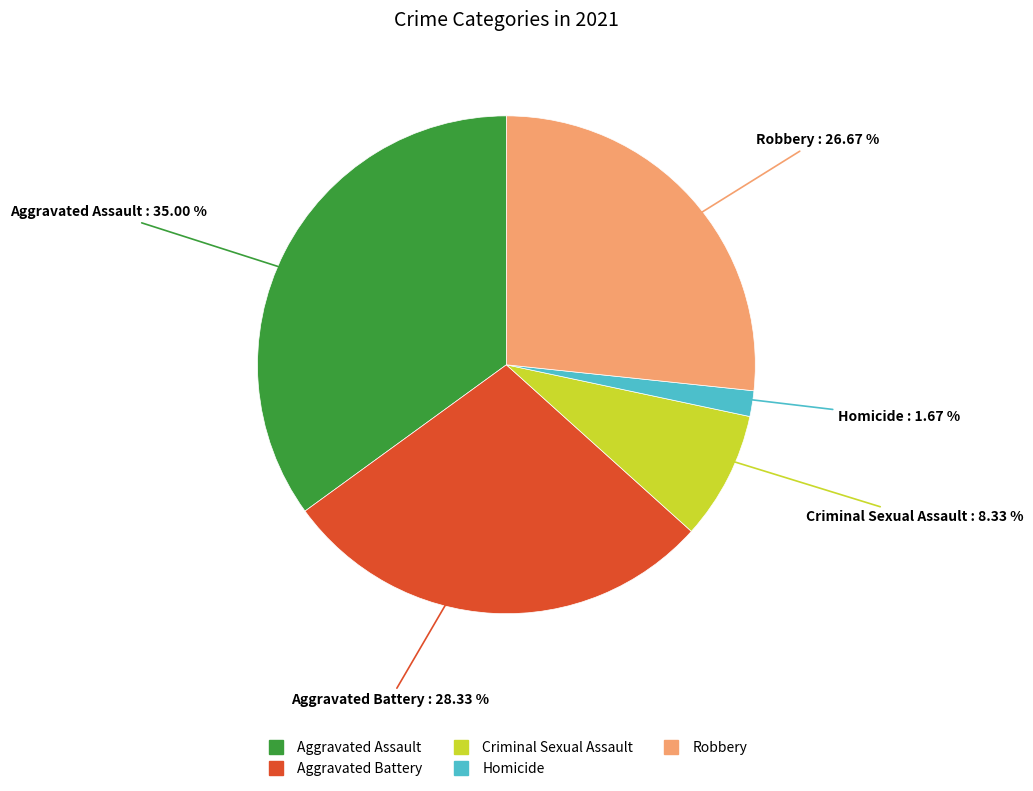

What is the total percentage of Robbery and Homicide?

28.3%